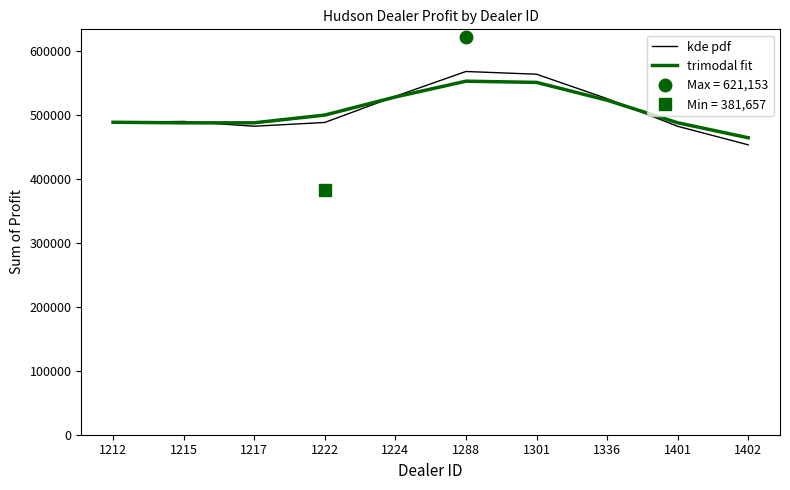

At which category is the sum across all series the highest?

1288